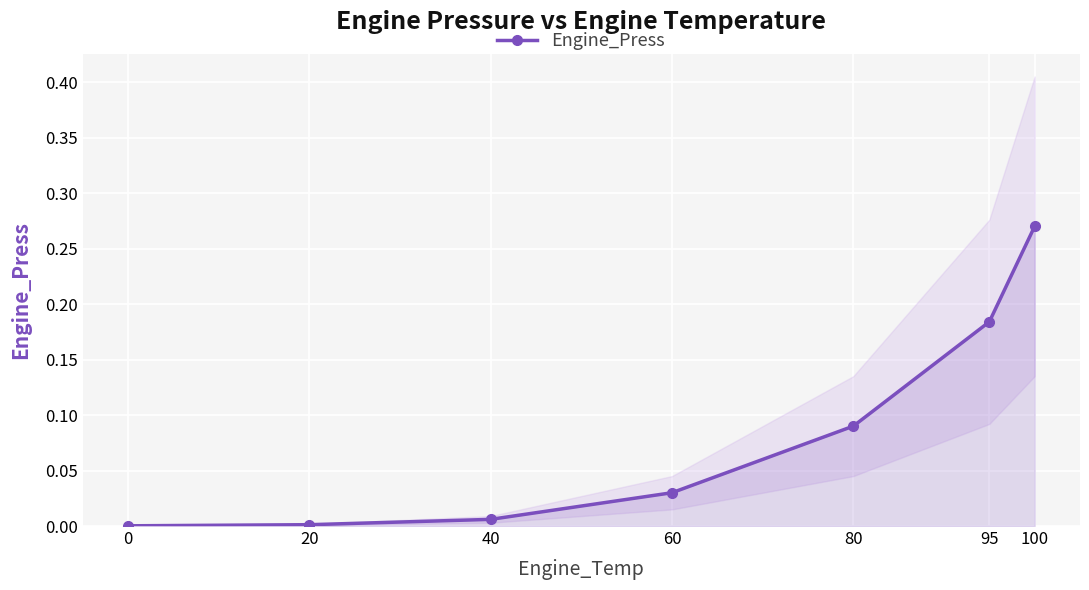

Which category has the highest value across all series?

100